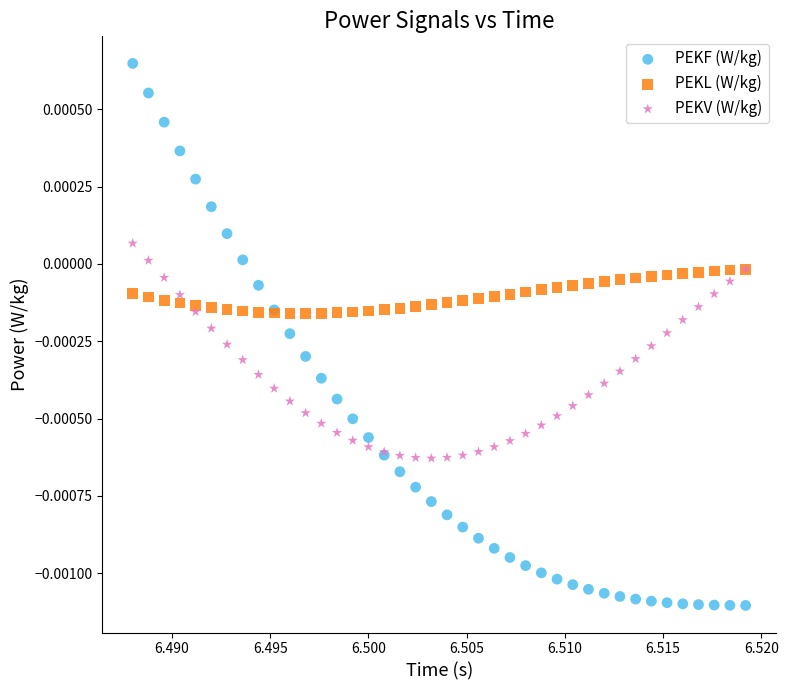

What are all the series names shown in the legend?

PEKF (W/kg), PEKL (W/kg), PEKV (W/kg)